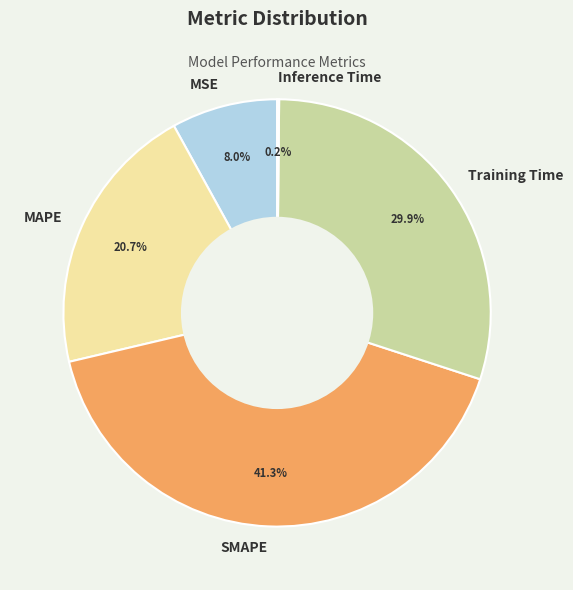

The SMAPE slice represents 41% of the pie. True or false?

True